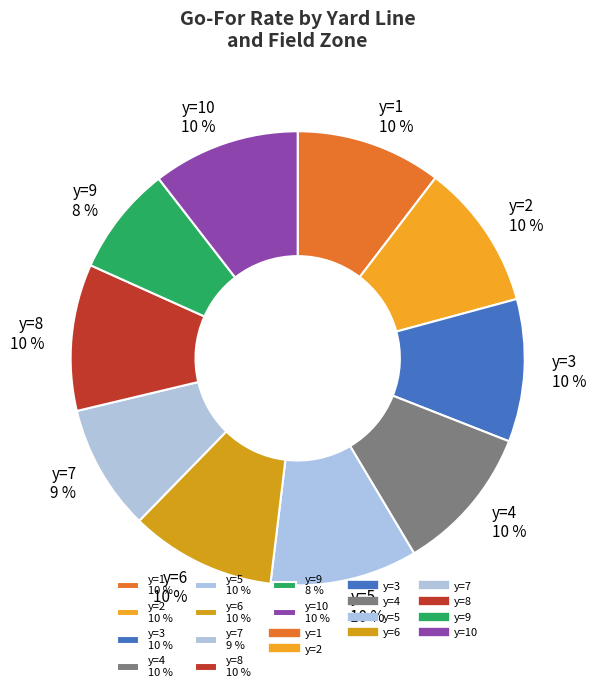

To the nearest percent, what is the combined percentage of y=8 10 % and y=2 10 %?

21%